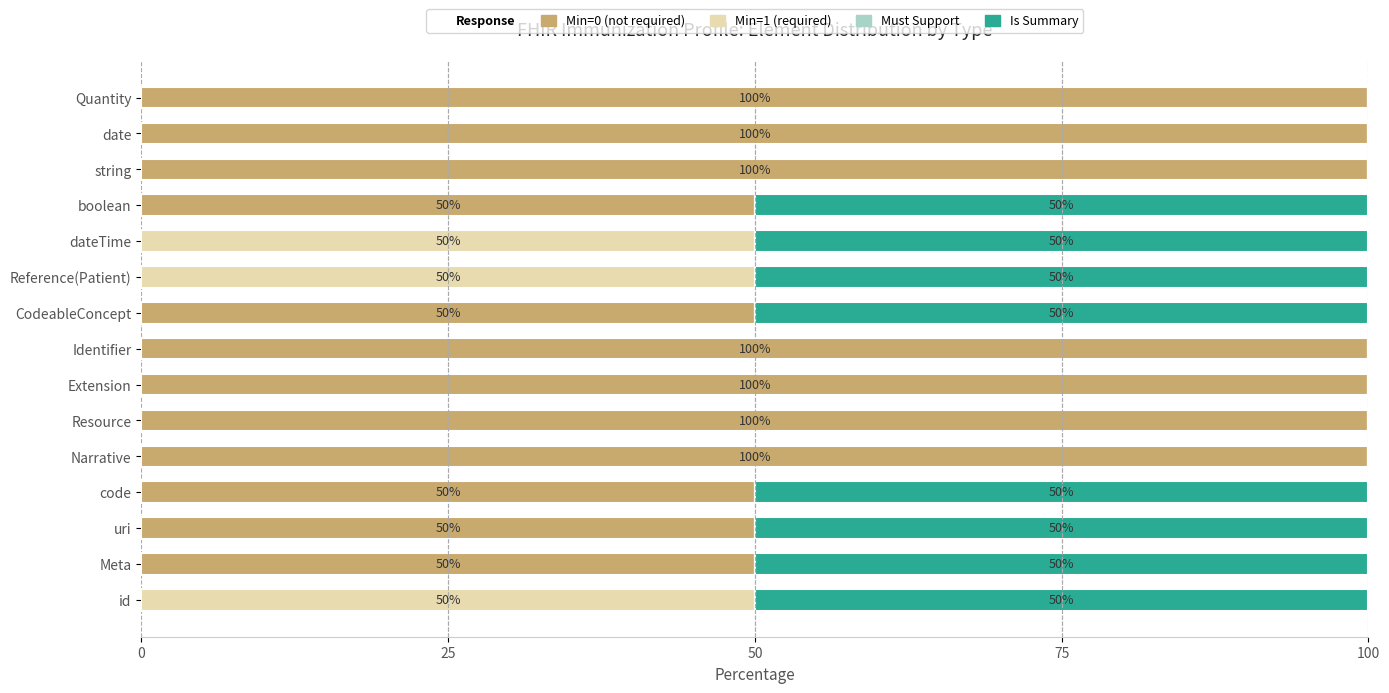

True or false: Min=0 (not required) has a value of 100 at Extension.

True